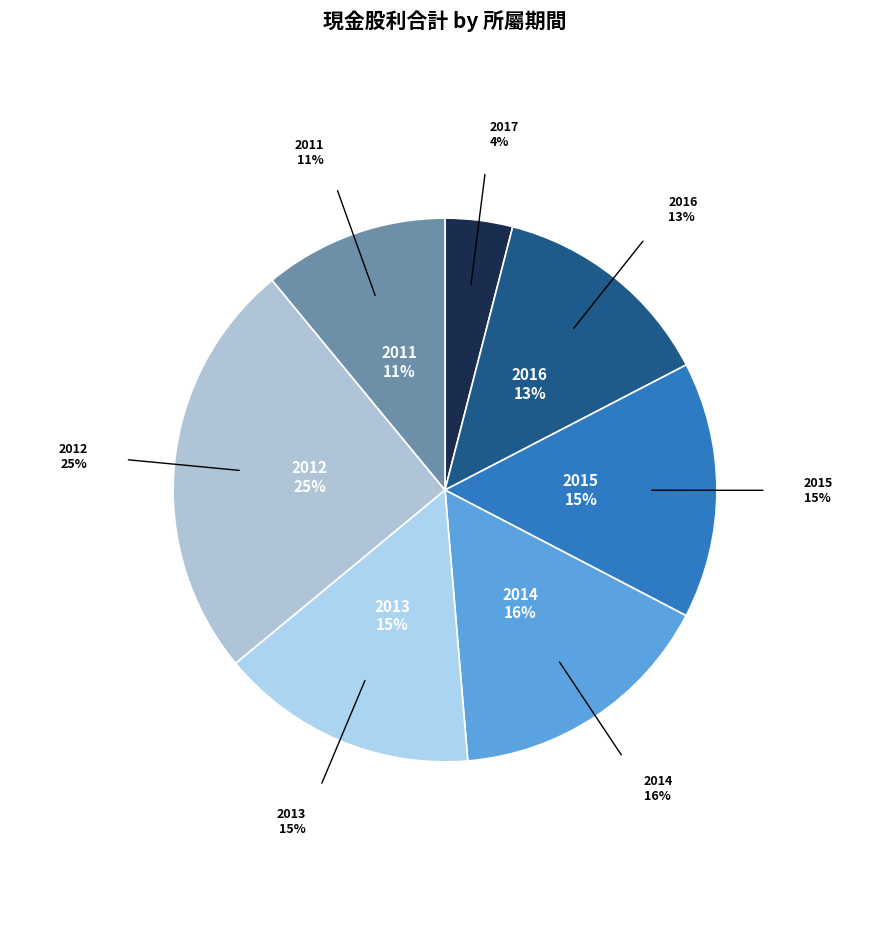

Do 2015 and 2011 together represent more than half of the pie?

No